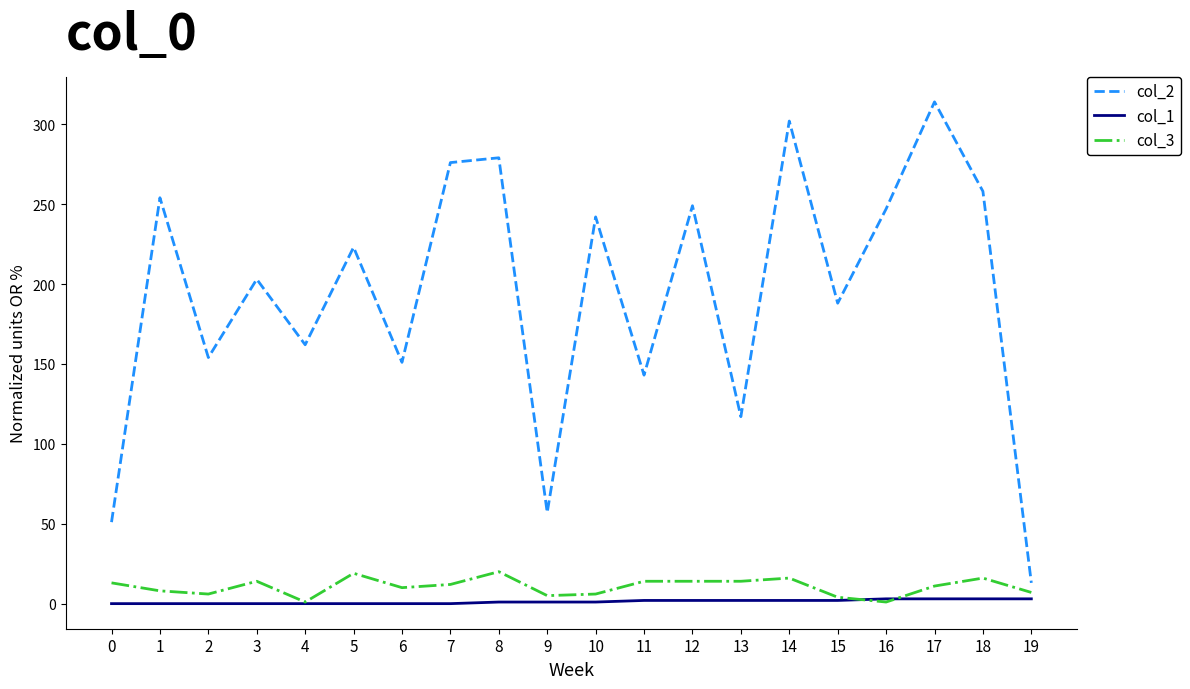

Is the value of col_1 at 17 greater than the value of col_2 at 10?

No